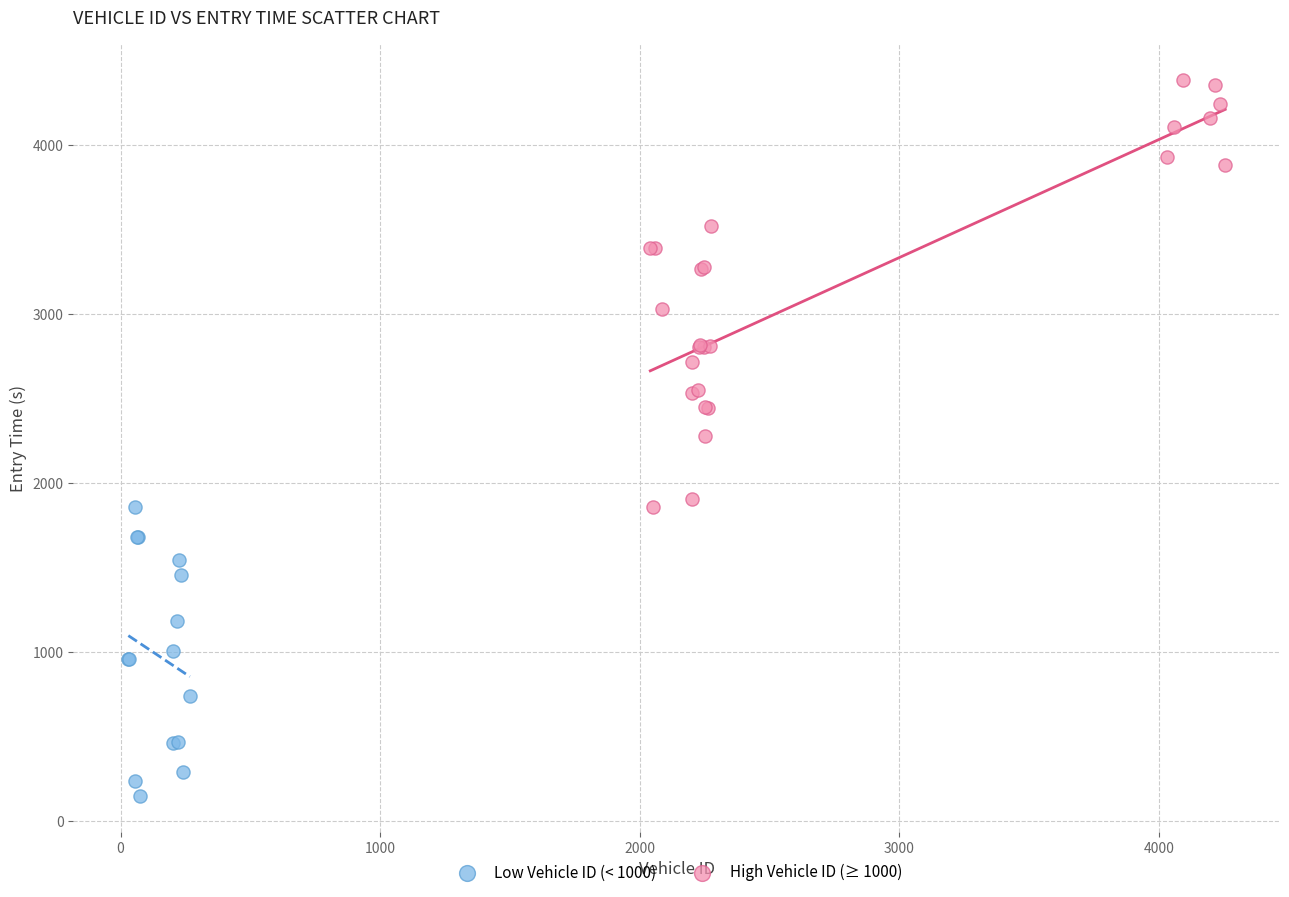

Which series has the largest Y range (max minus min)?

High Vehicle ID (≥ 1000)